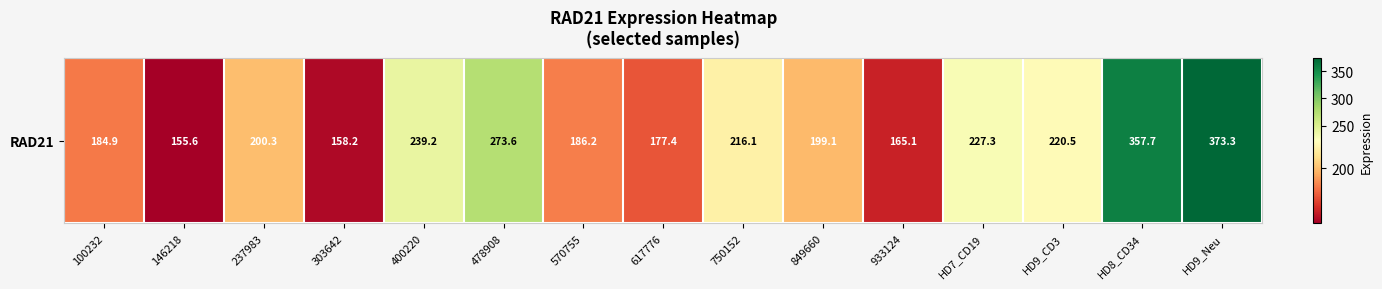

Count the number of values greater than 200.

8